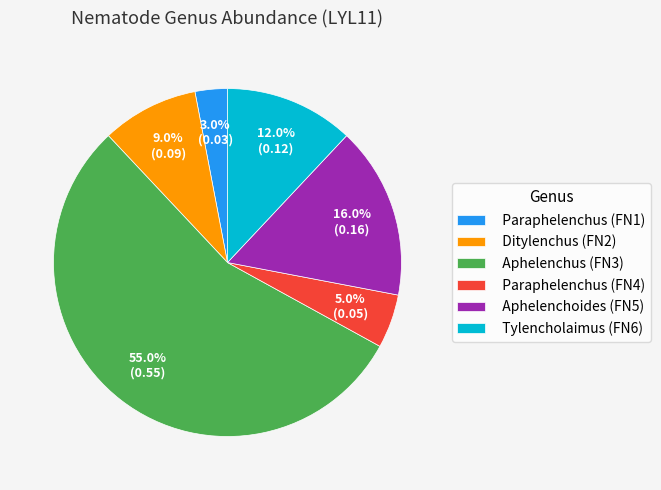

Which has a higher value, Tylencholaimus (FN6) or Aphelenchoides (FN5)?

Aphelenchoides (FN5)